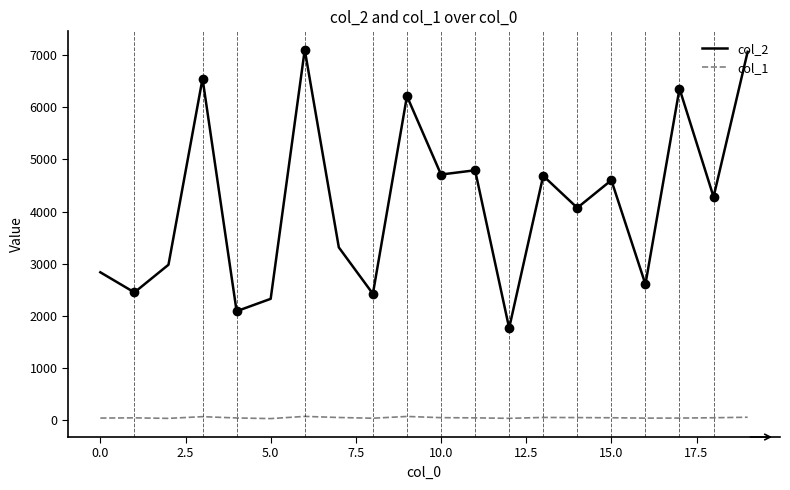

Which series has the largest total across all categories?

col_2